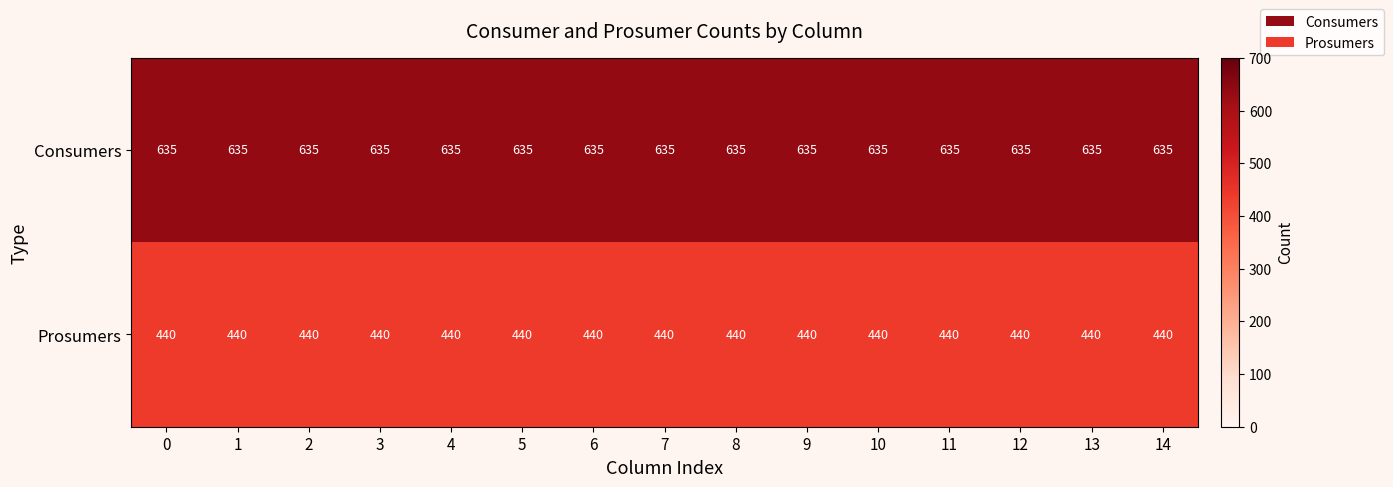

What is the average value of the Consumers series?

635